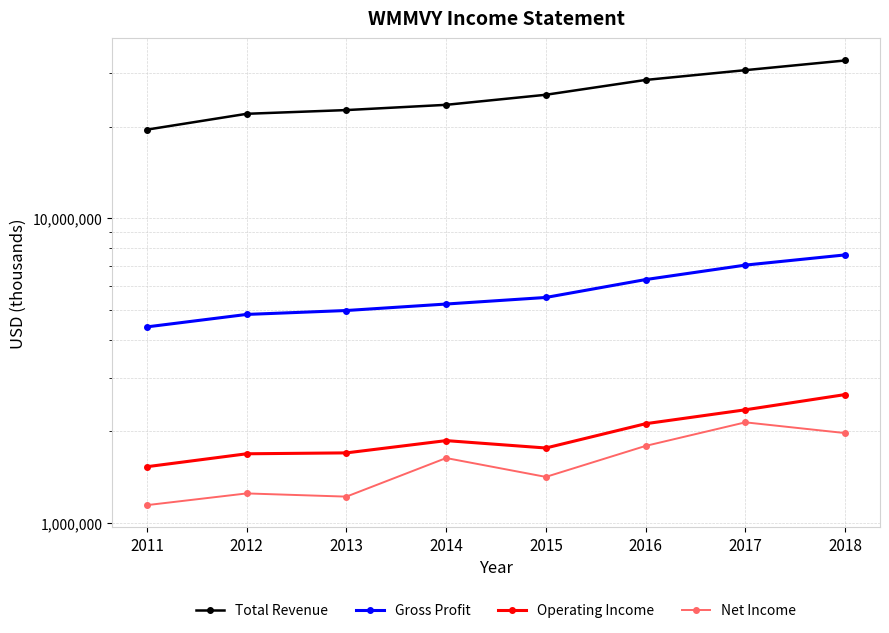

What is the total value across all series at 2015?

34188000